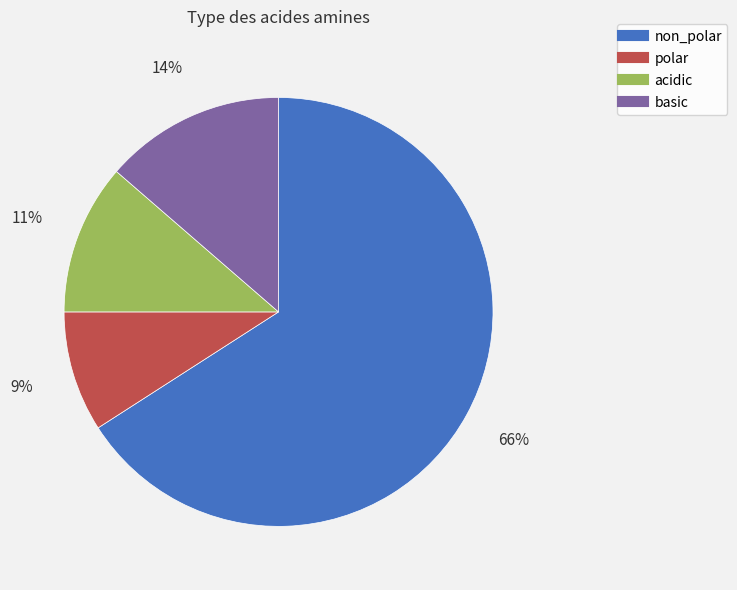

Which slice represents more than half of the pie?

non_polar